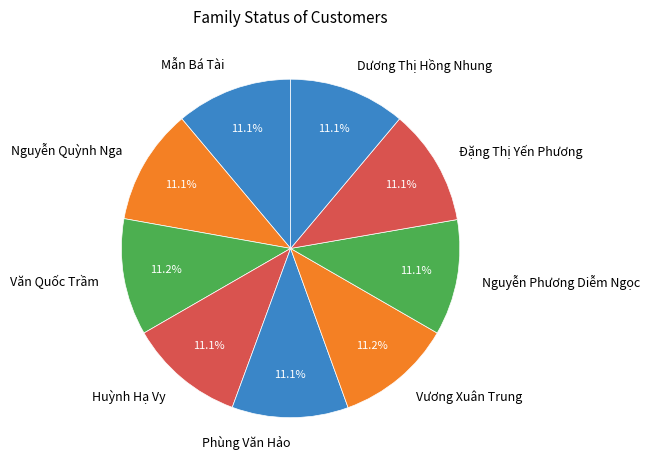

How much of the chart is everything except Phùng Văn Hảo?

88.9%